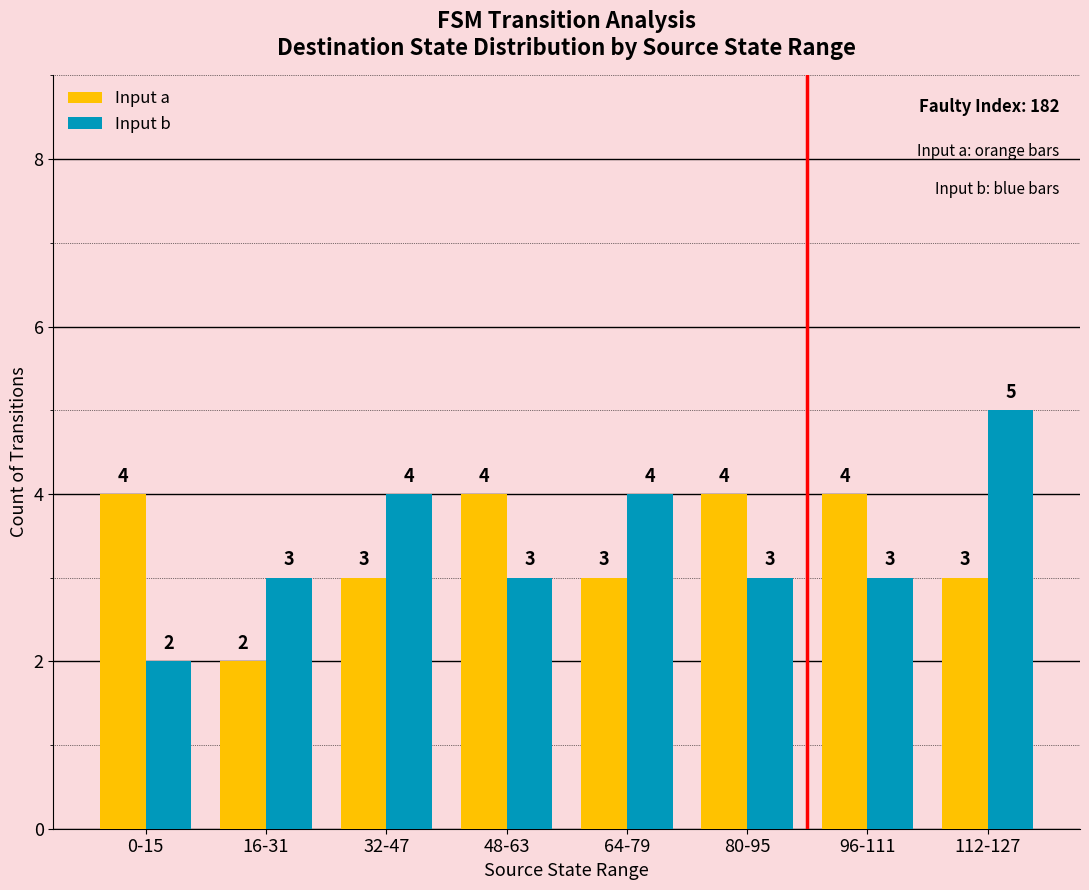

Reading left to right, what are all the values shown in this chart?

Input a: 0-15=4	16-31=2	32-47=3	48-63=4	64-79=3	80-95=4	96-111=4	112-127=3
Input b: 0-15=2	16-31=3	32-47=4	48-63=3	64-79=4	80-95=3	96-111=3	112-127=5